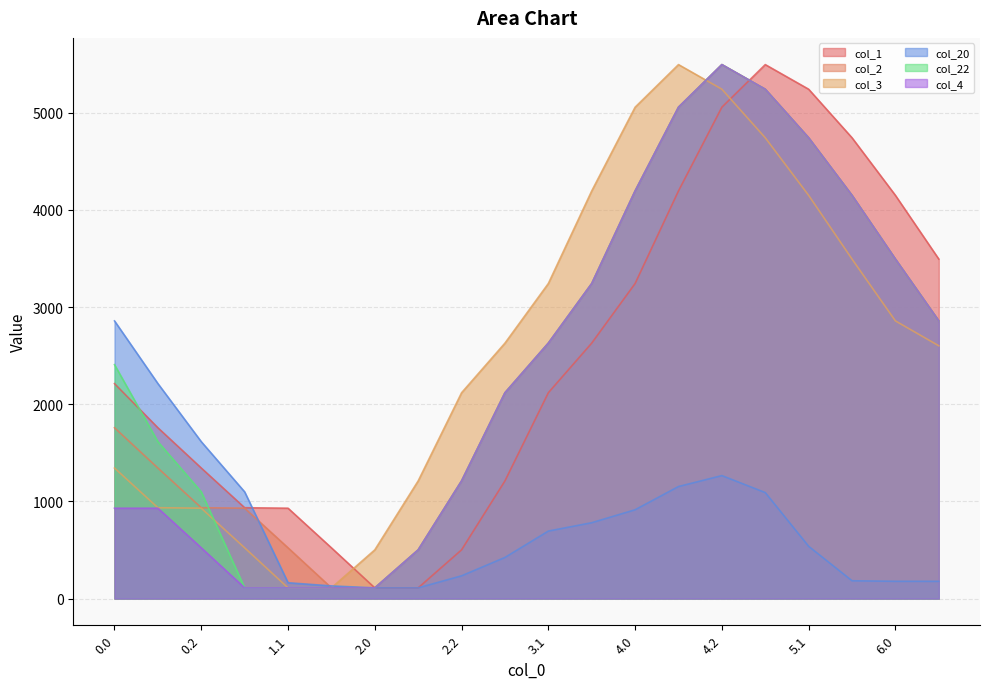

At which label is col_1 closest to 2802?

3.2